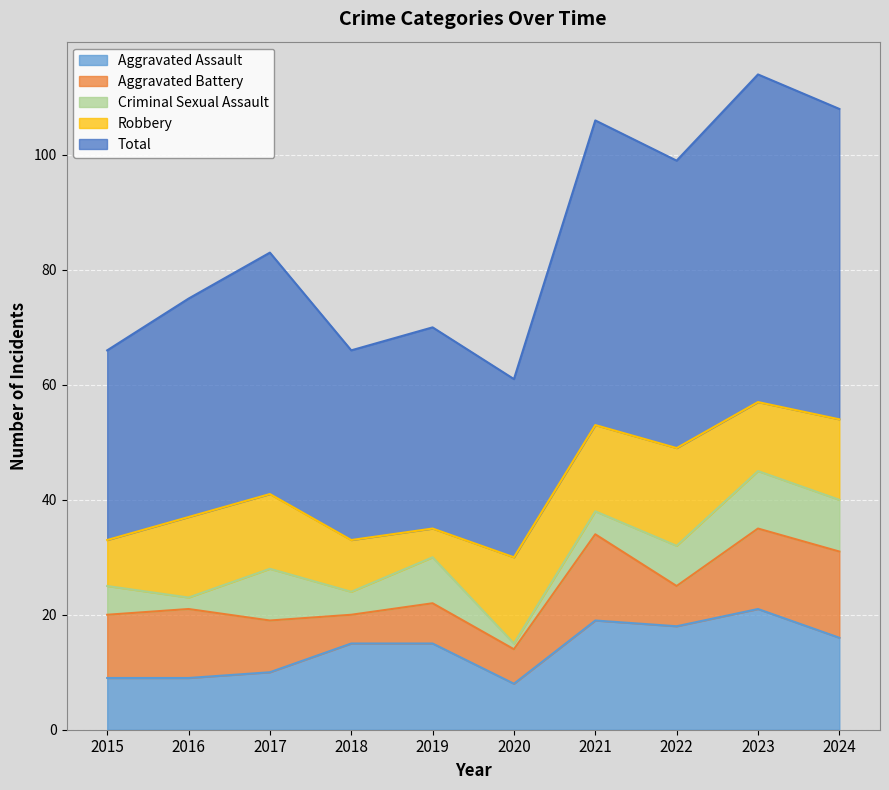

What is the value of the Aggravated Battery point at the 2nd from the left?

12